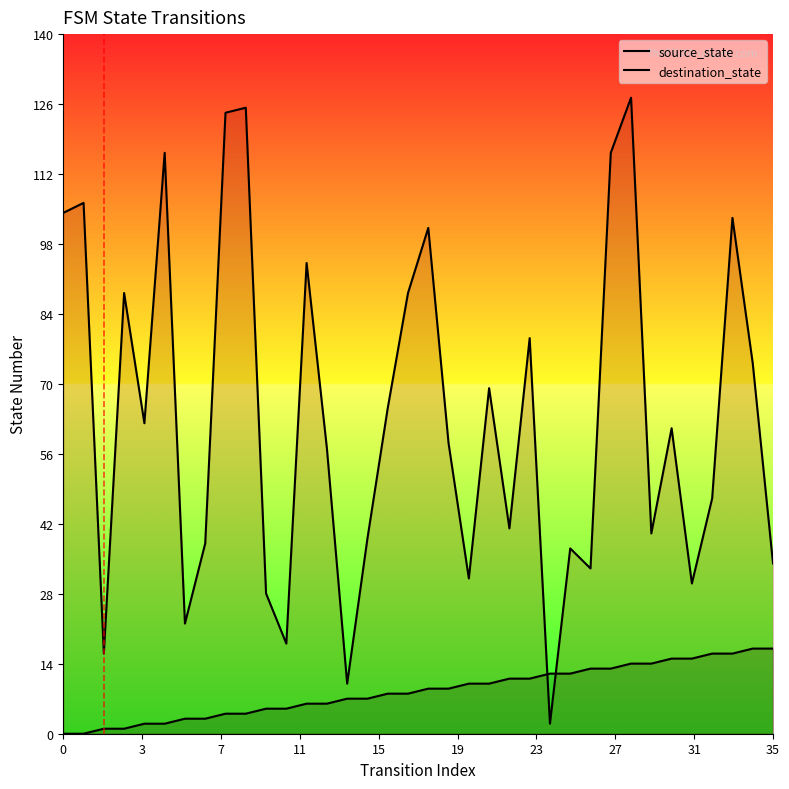

Does the chart display data point markers on the line(s)?

No